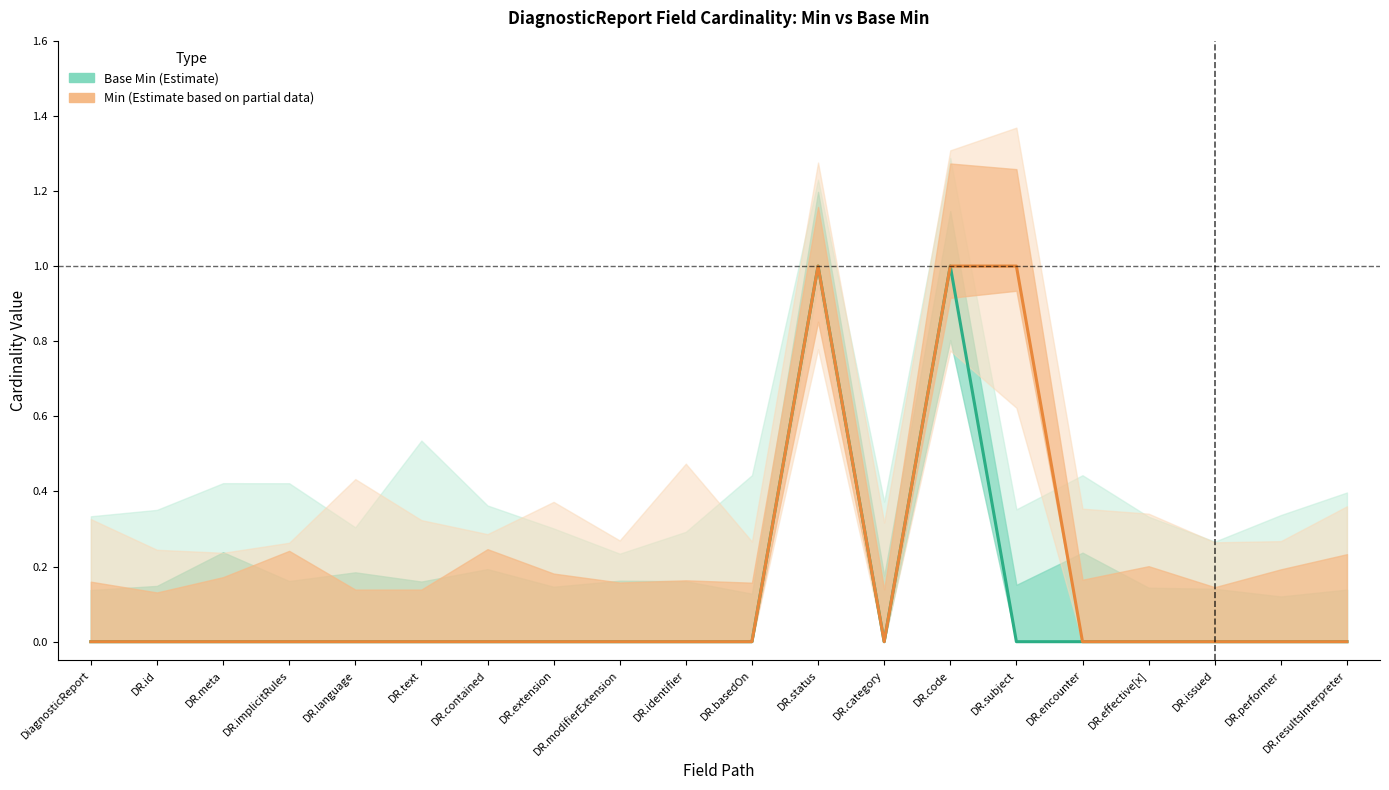

How many positive values does the Min series have?

3